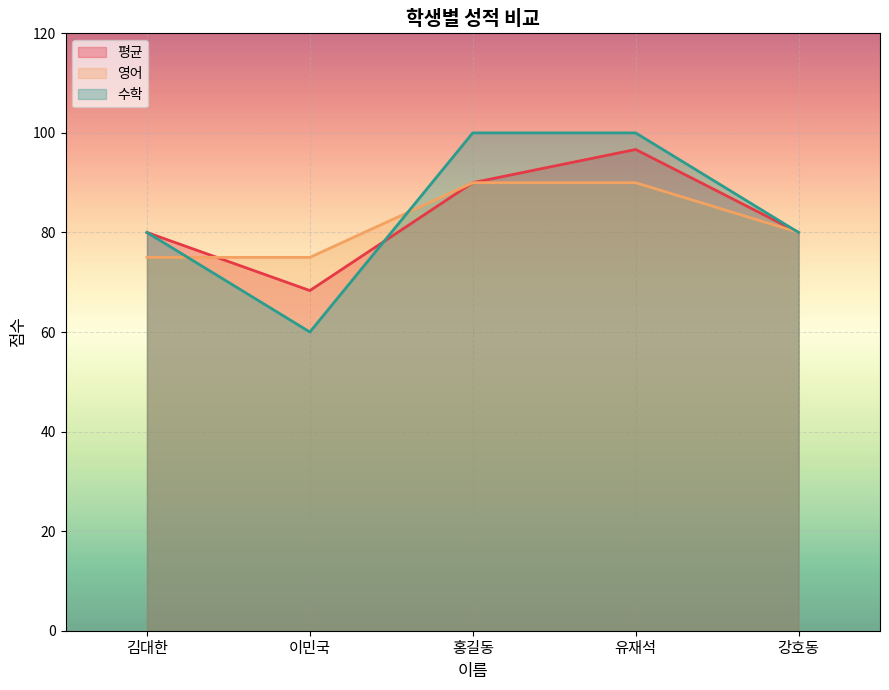

Which series ends up on top after the final intersection of 수학 and 영어?

수학